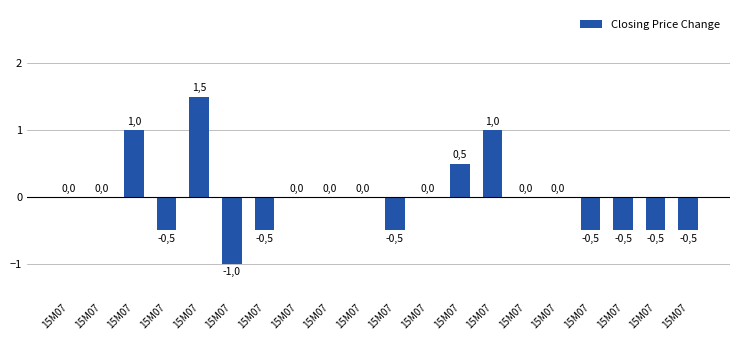

How many categories are shown in the chart?

20